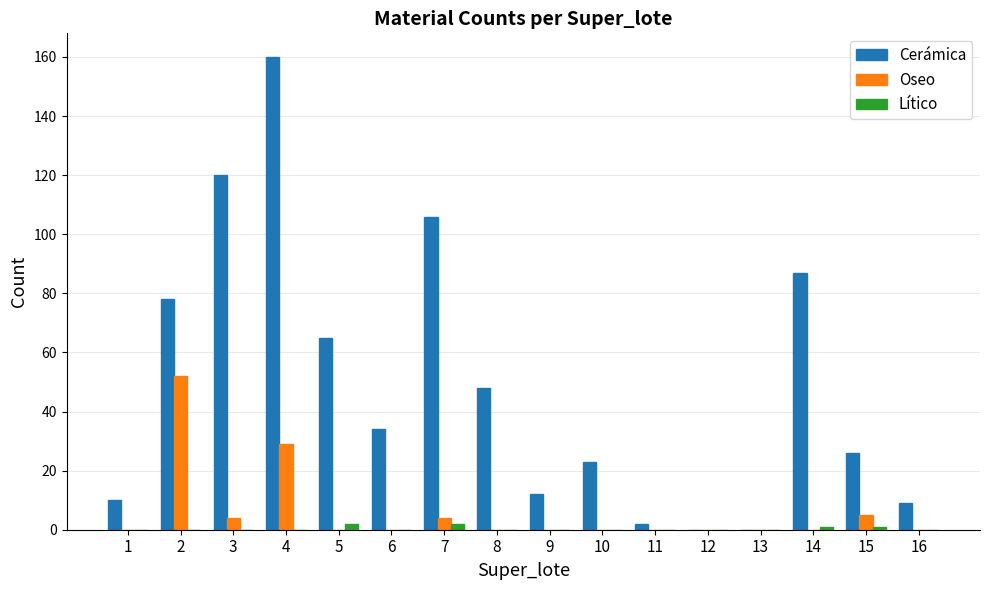

Between 6 and 14, which series saw the biggest shift?

Cerámica